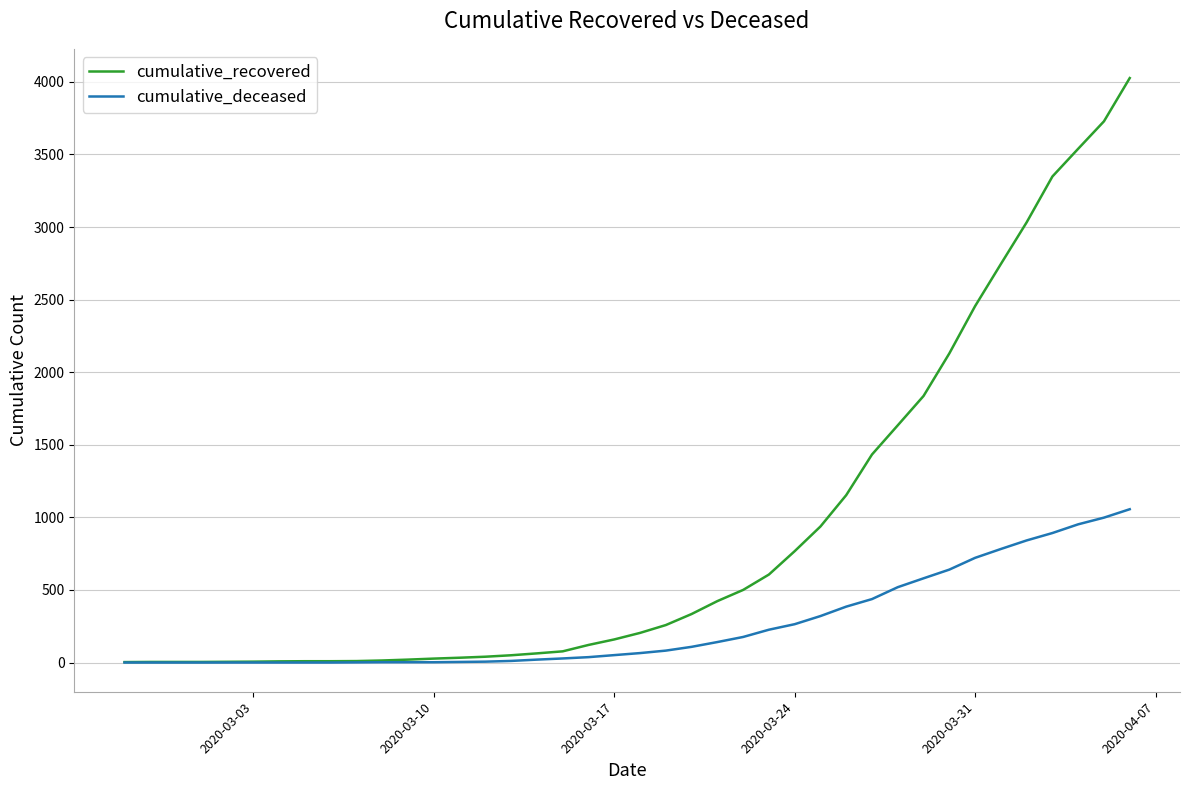

Rank the series by their average value, from lowest to highest.

cumulative_deceased, cumulative_recovered